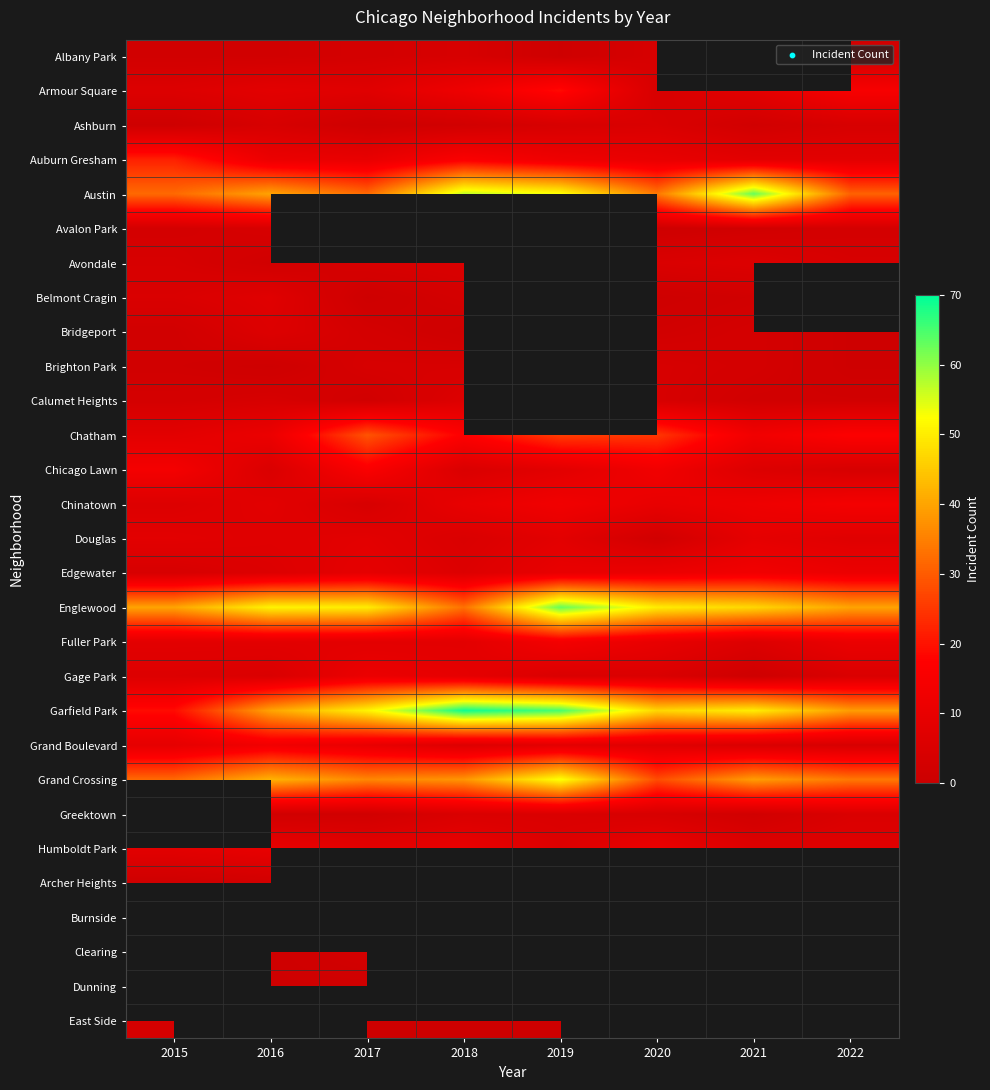

How many categories are shown in the chart?

8